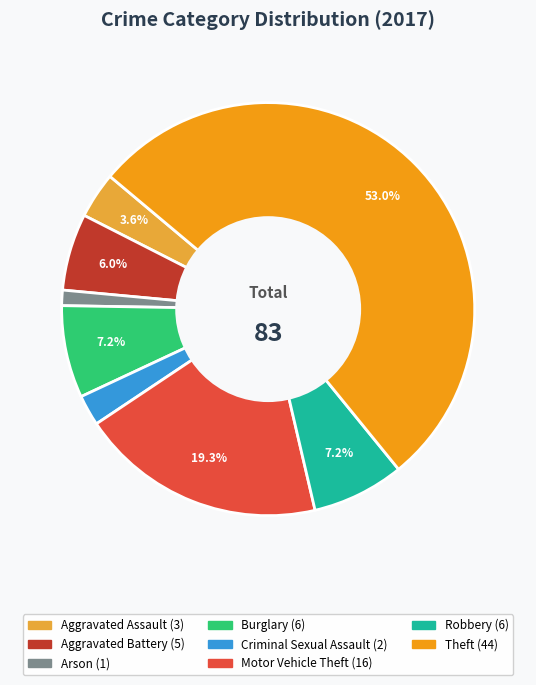

Is there any slice that represents more than half of the pie?

Yes